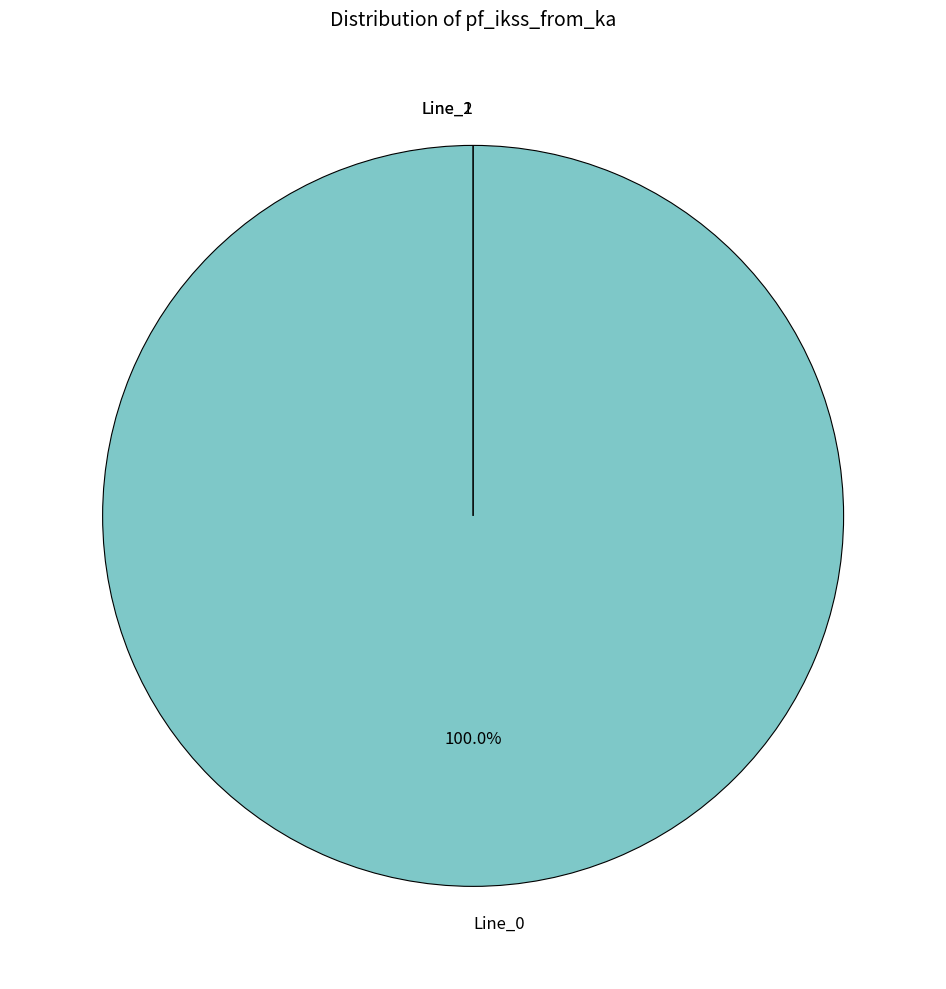

Is there any slice that represents more than half of the pie?

Yes